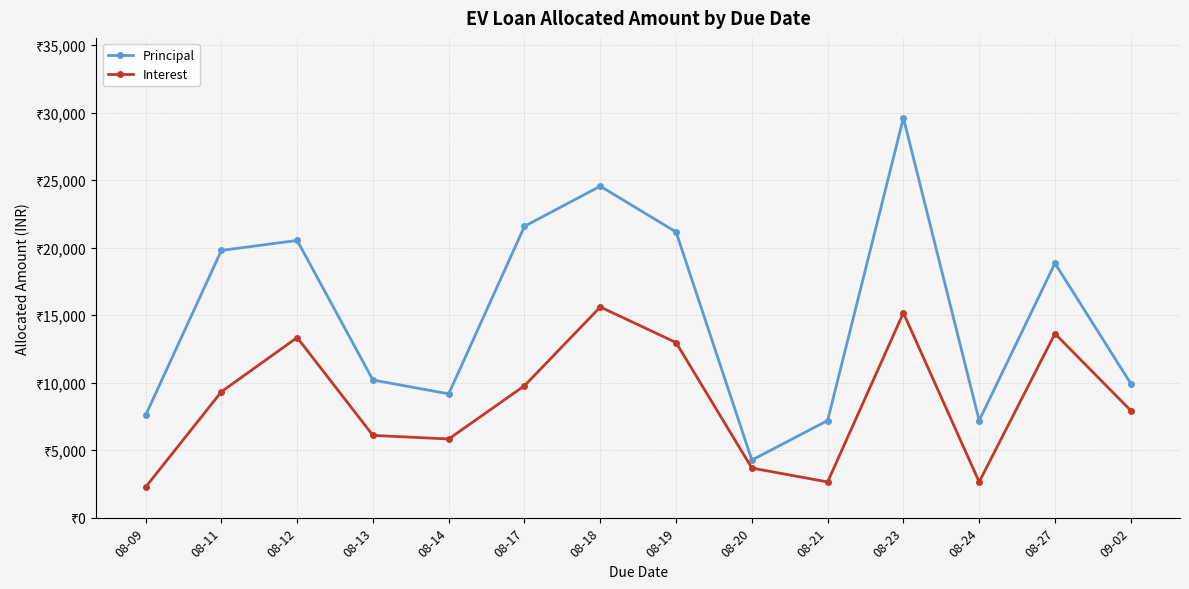

At which label is Interest closest to 8929?

08-11